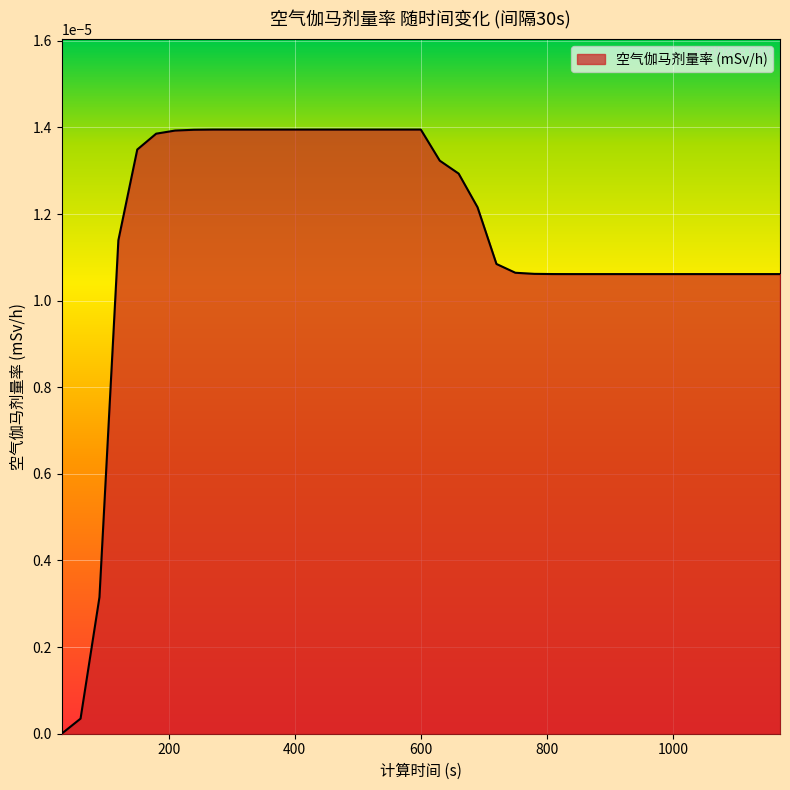

Which label corresponds to the smallest value in the chart?

30